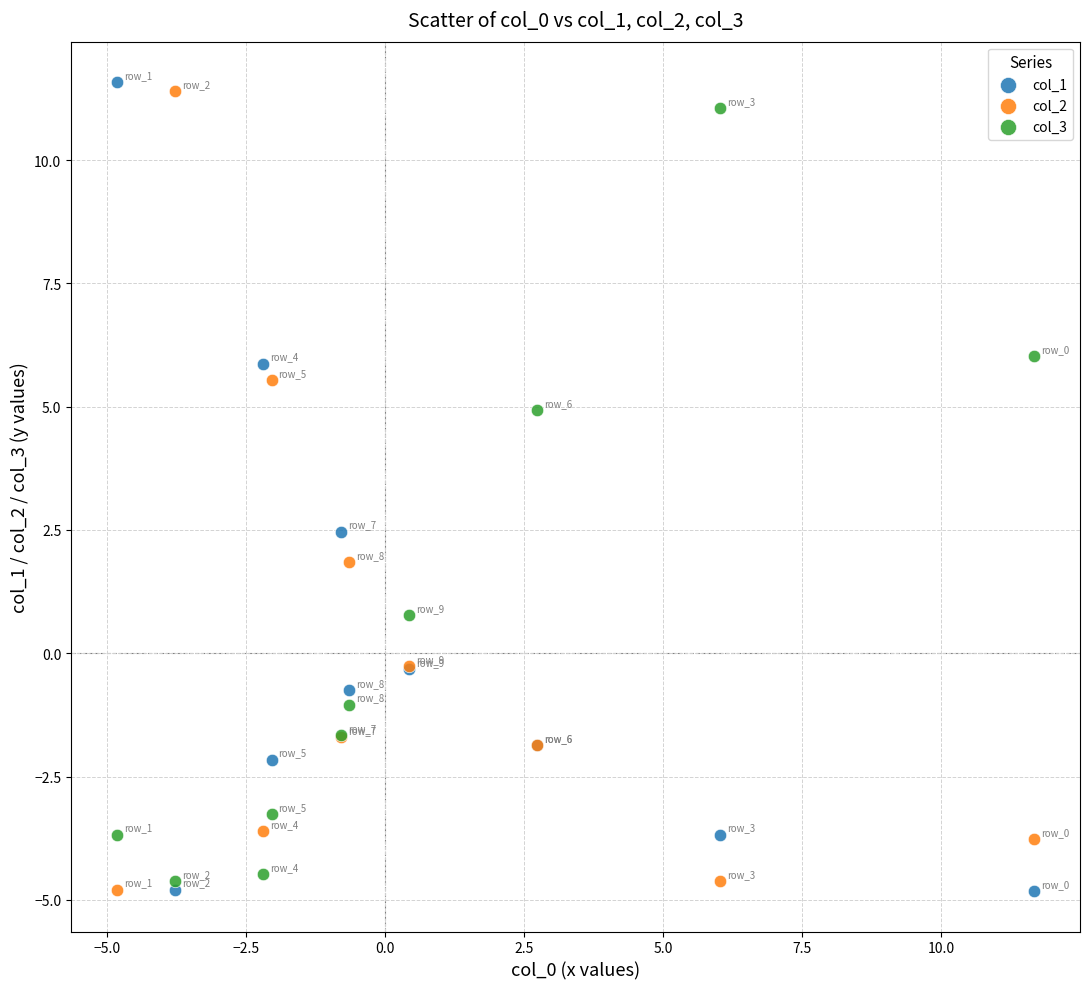

In the col_3 series, what Y value is closest to 3?

4.9